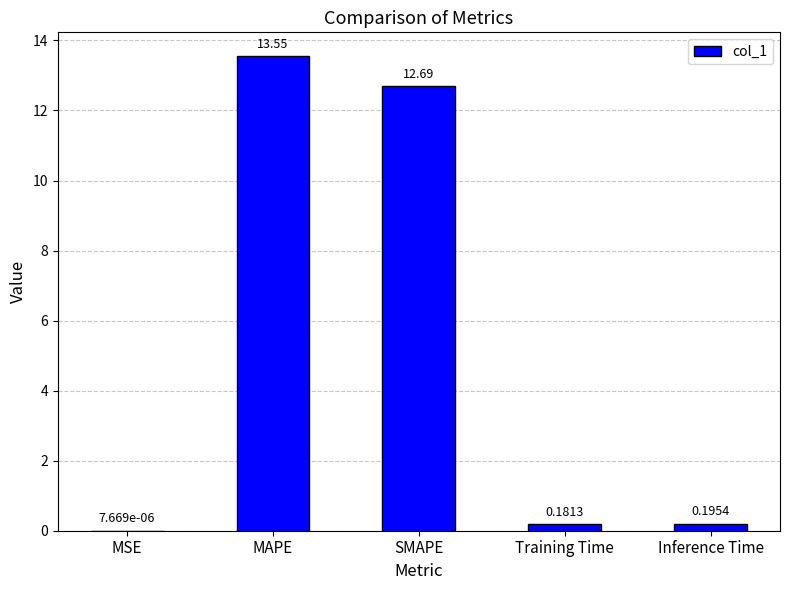

The chart shows a value of 13.6 at MAPE. True or false?

True